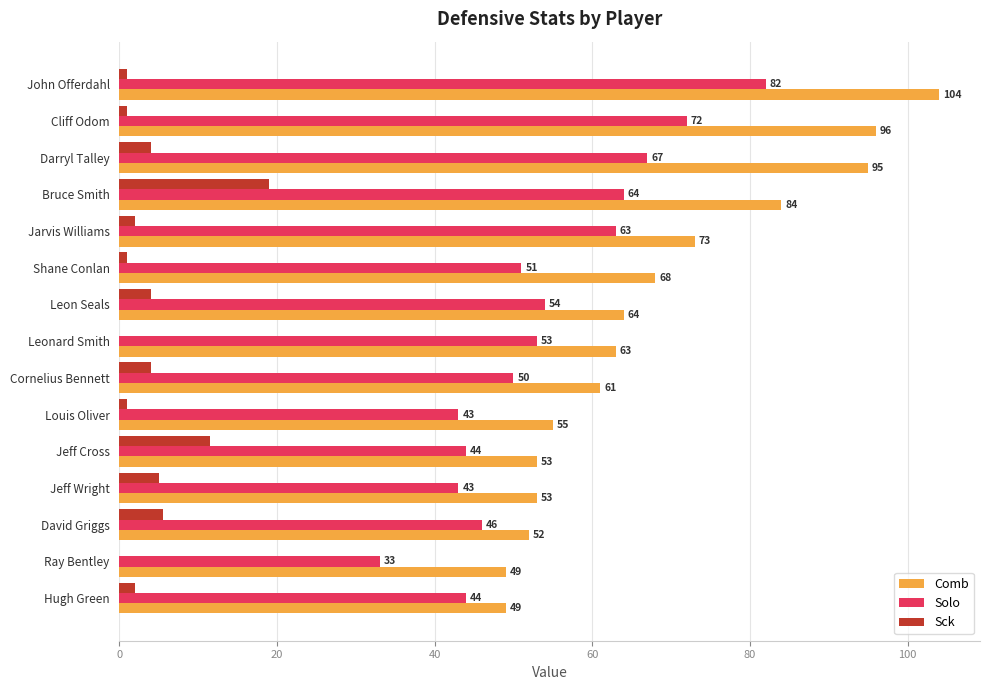

Which series has the largest range (max minus min)?

Comb